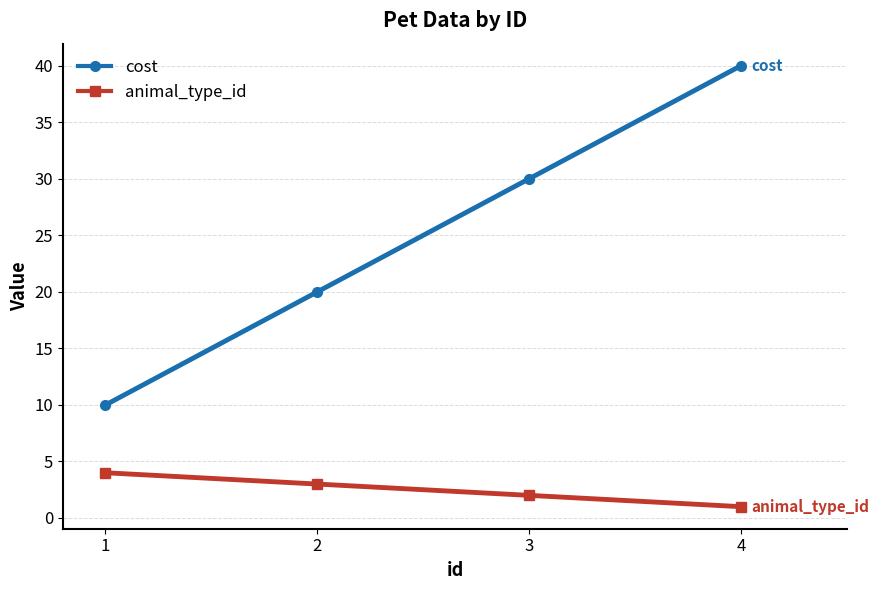

How many data points in cost are less than 29?

2